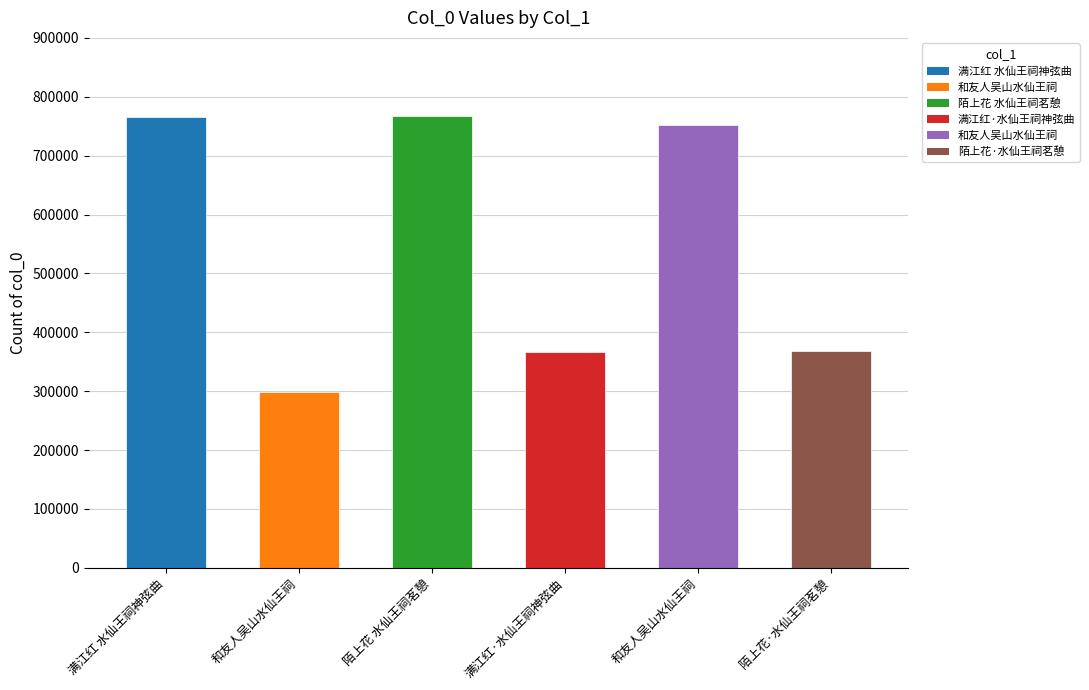

The value at 和友人吴山水仙王祠 is 62287. True or false?

False